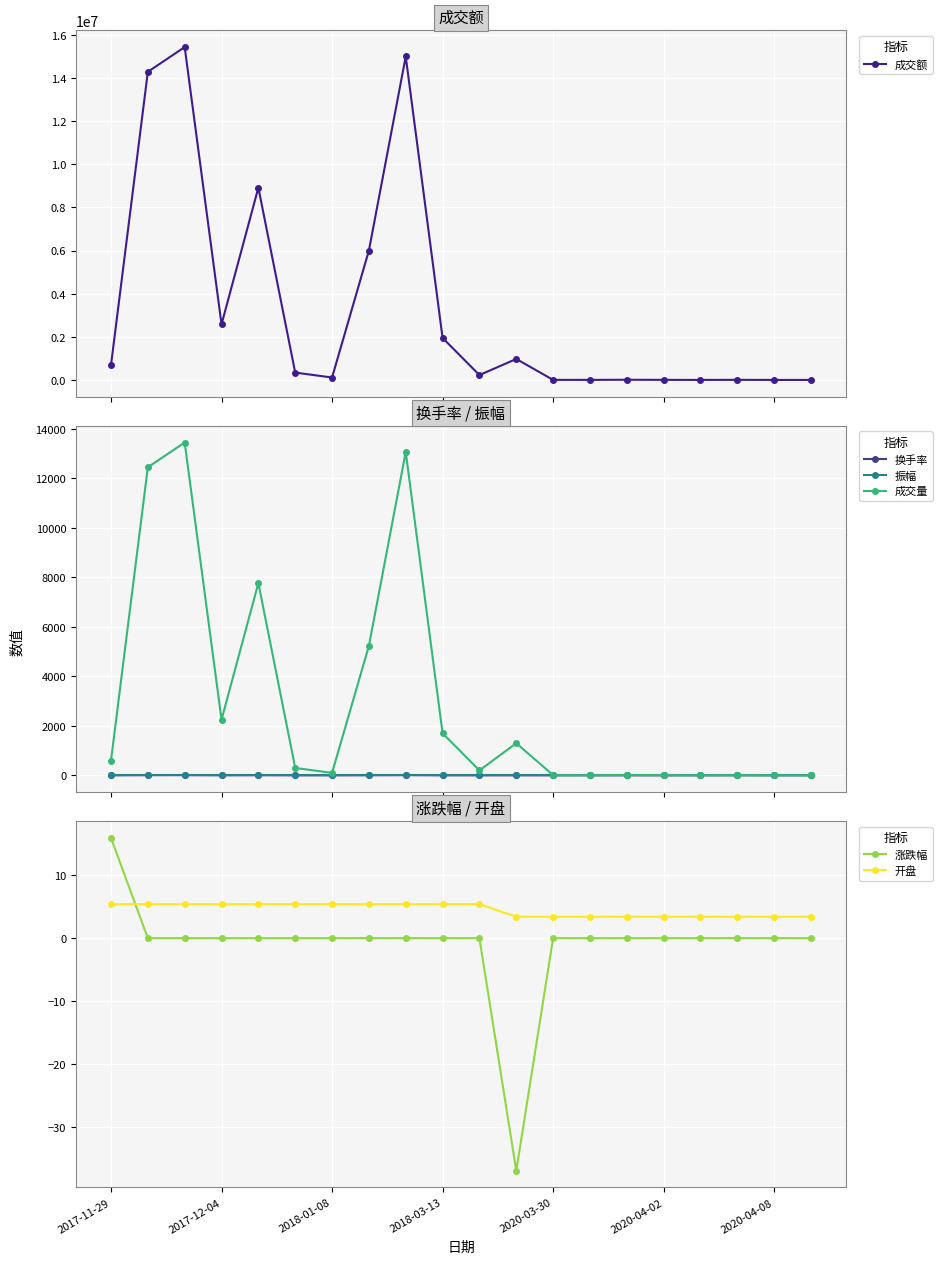

True or false: 开盘 and 振幅 intersect in this chart.

False